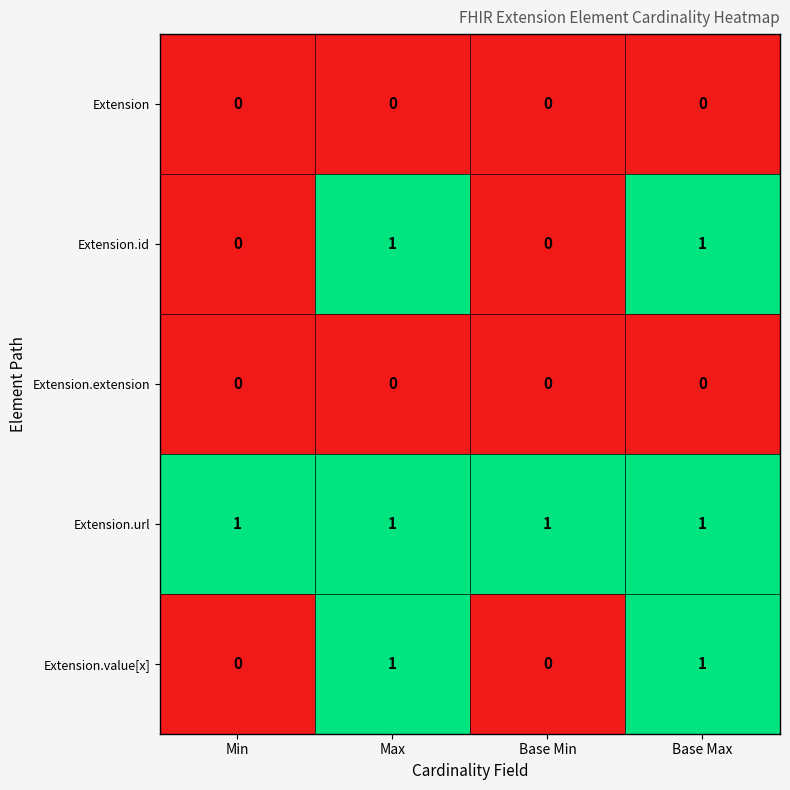

The value of Extension at Min is 0. True or false?

True